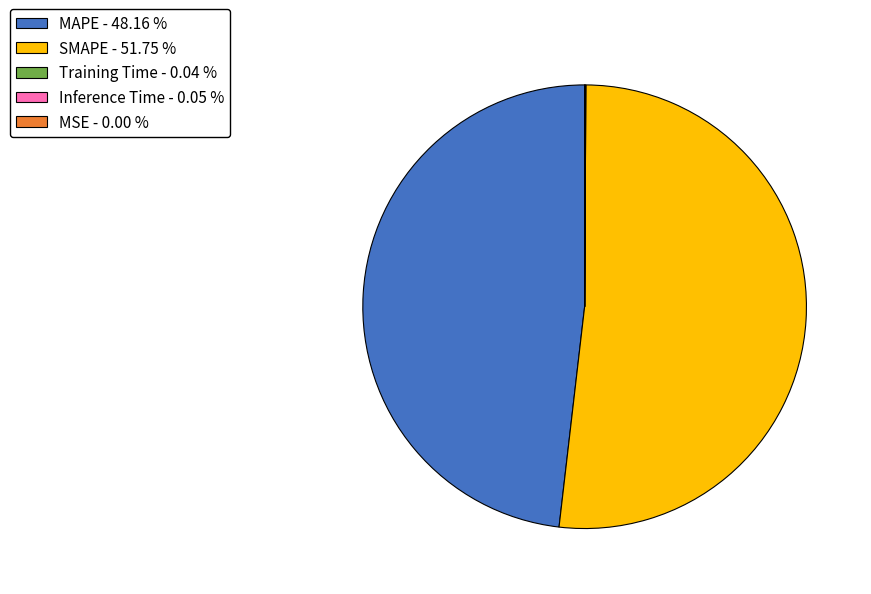

What is the ratio of the value at MAPE - 48.16 % to the value at SMAPE - 51.75 %?

0.9